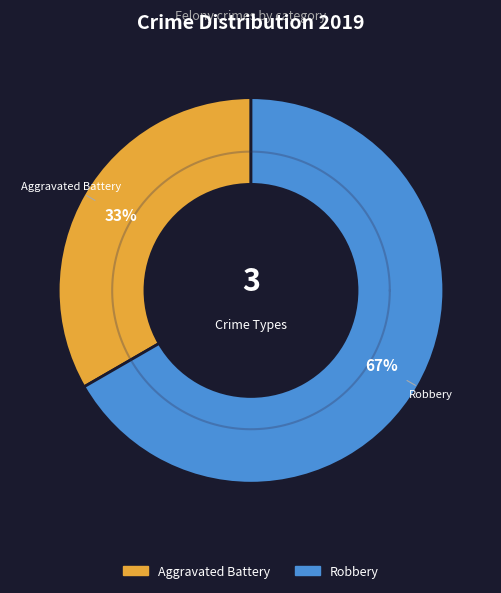

Count the number of slices in the pie.

2